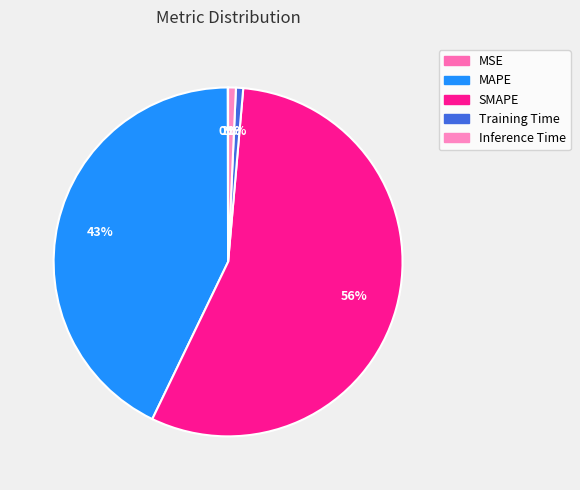

Do MSE and Training Time together represent more than half of the pie?

No